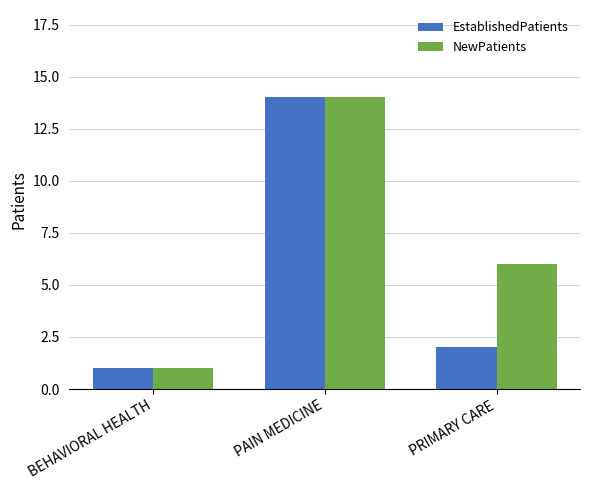

How many data points does each series have?

3